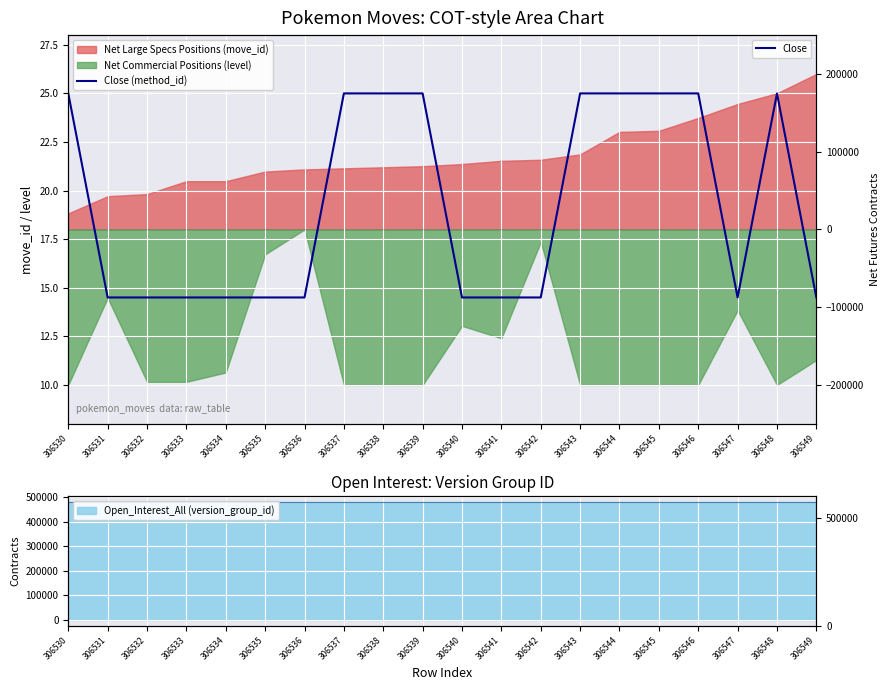

Reading left to right, extract all data points from this chart.

25.0	14.5	14.5	14.5	14.5	14.5	14.5	25.0	25.0	25.0	14.5	14.5	14.5	25.0	25.0	25.0	25.0	14.5	25.0	14.5